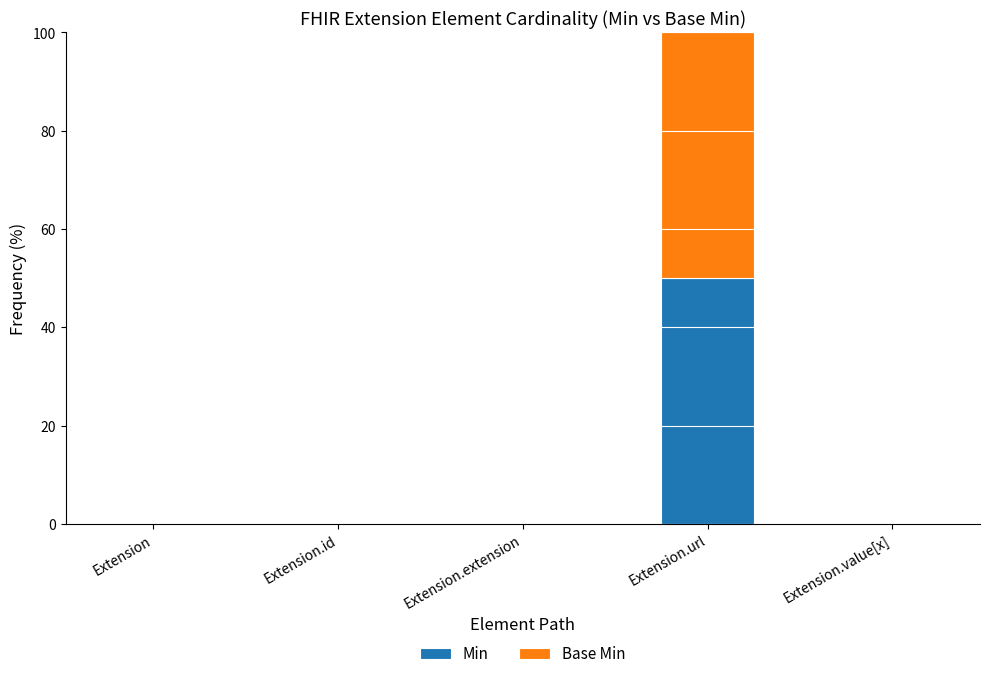

Is it true that Min equals -15 at Extension.extension?

False